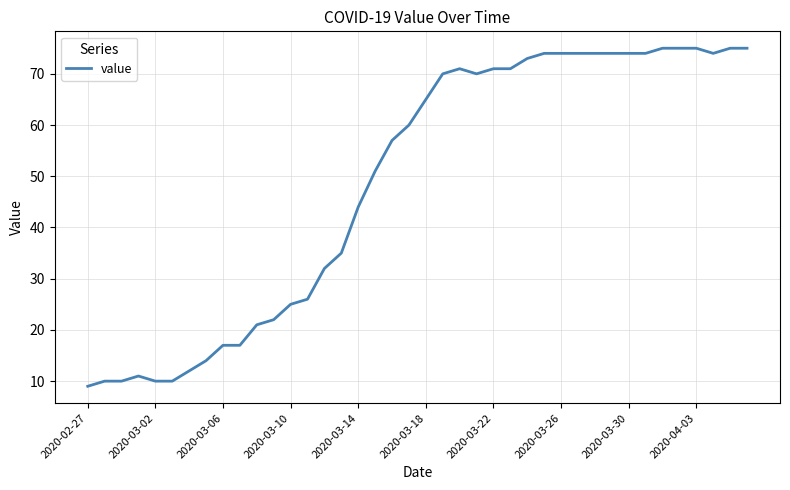

What is the difference between the maximum and minimum values?

66